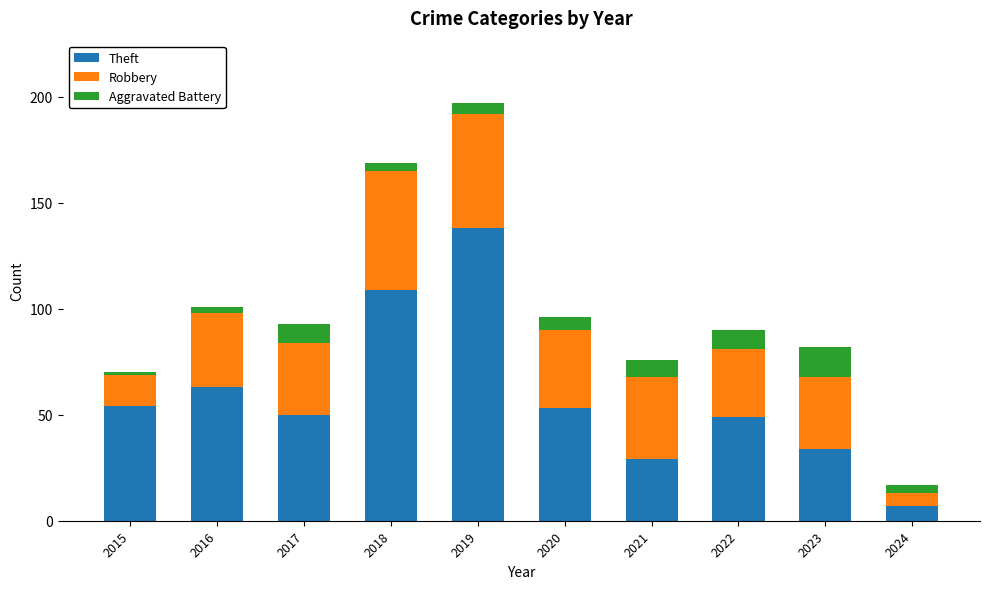

What is the total value across all series at 2021?

76